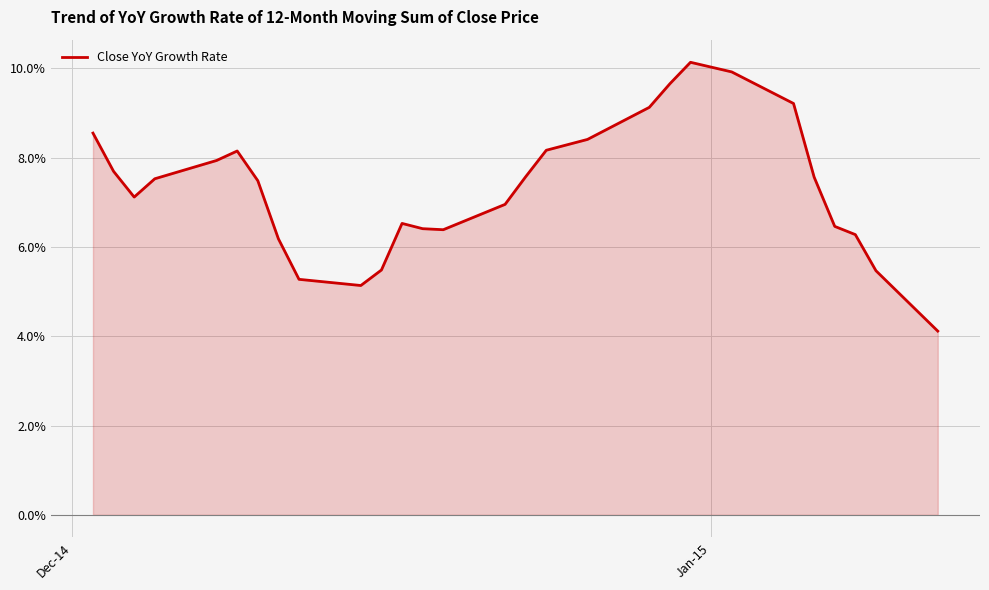

How many interior local peaks (higher than both neighbors) does the data have?

3